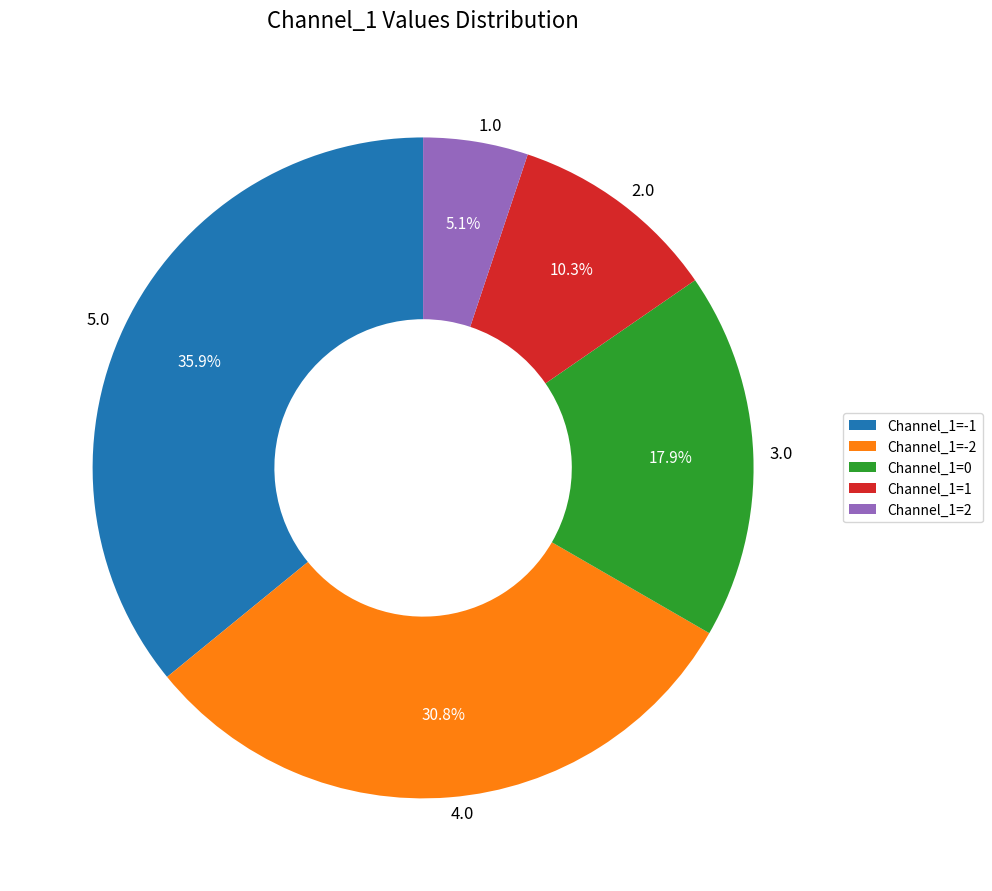

What portion of the pie excludes 2.0?

89.7%